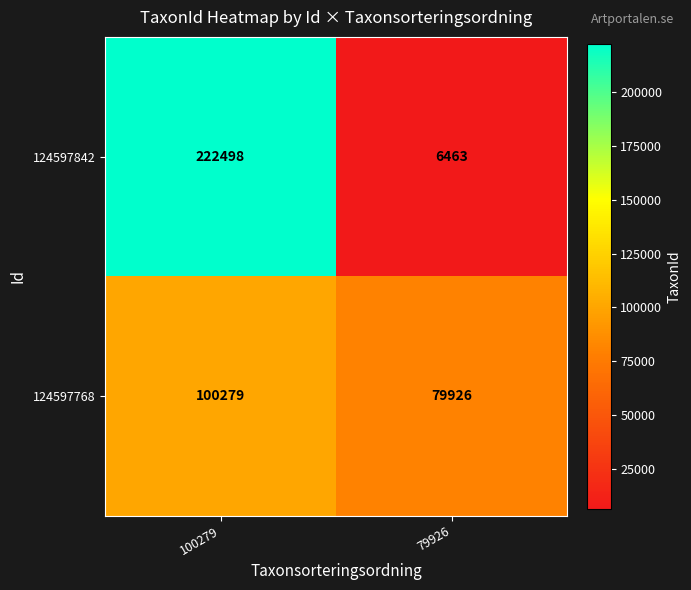

What is the difference between the 124597768 values at 100279 and 79926?

20353